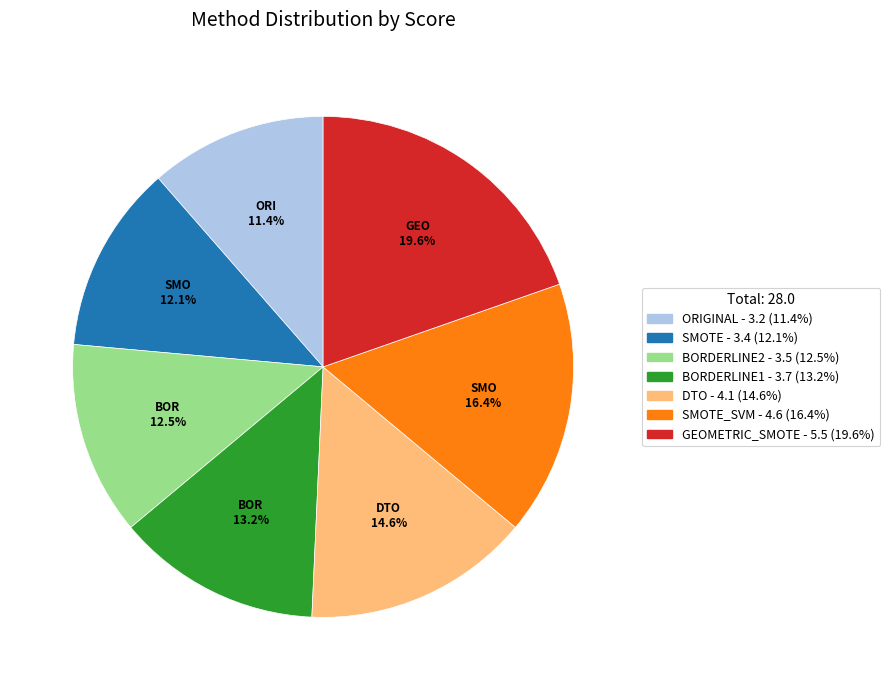

To the nearest percent, what is the difference between the largest and smallest slice percentages?

8%